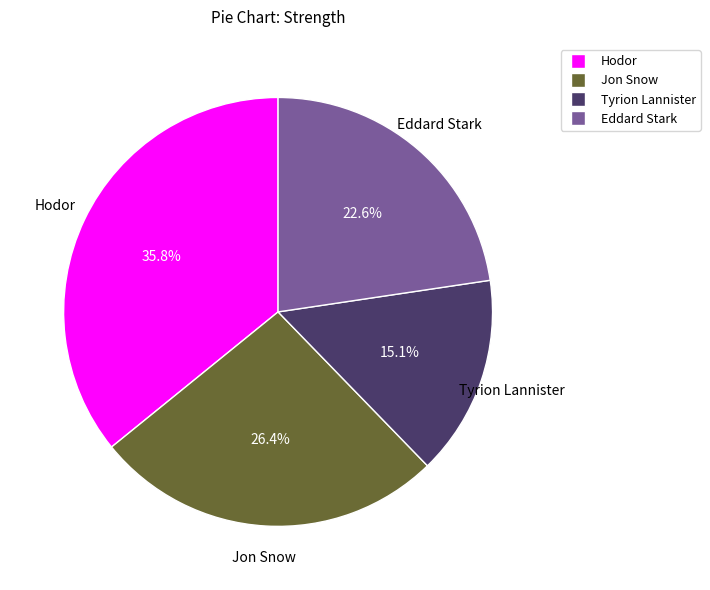

Approximately how many times larger is the value at Hodor compared to Tyrion Lannister?

2.4